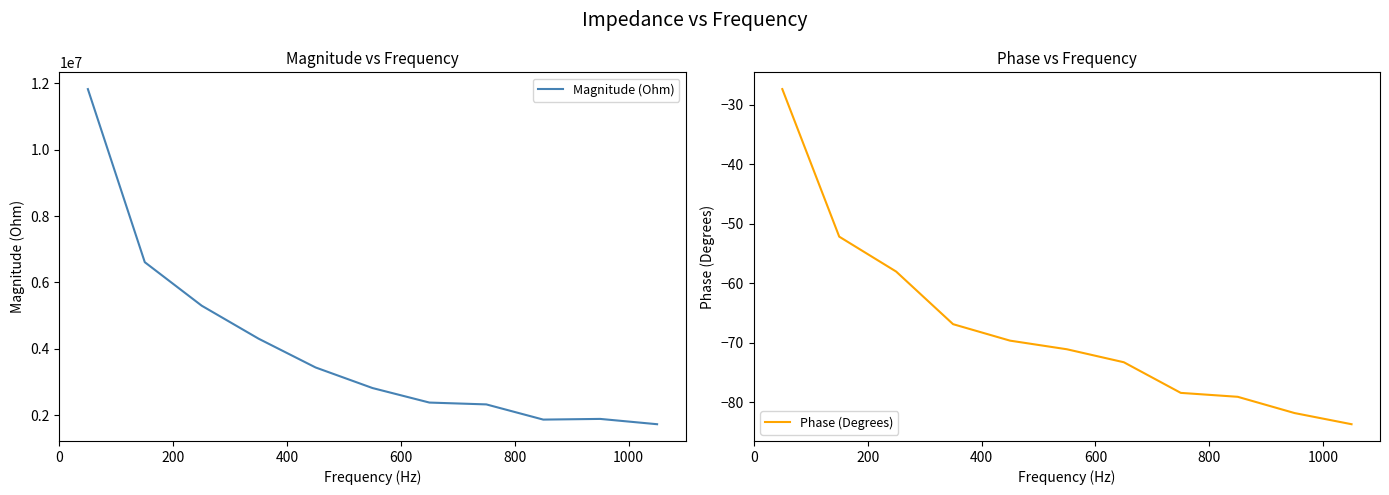

List the series in order of their overall mean, lowest first.

Phase (Degrees), Magnitude (Ohm)